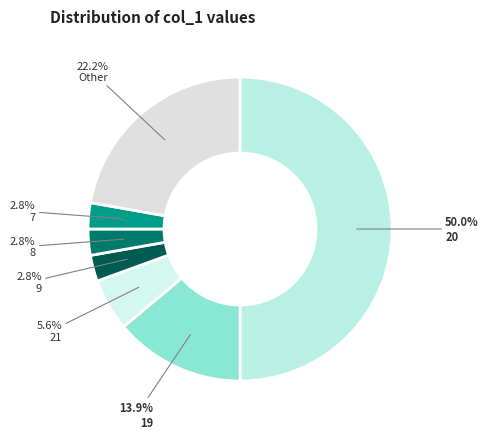

To the nearest percent, what is the average slice percentage?

14%